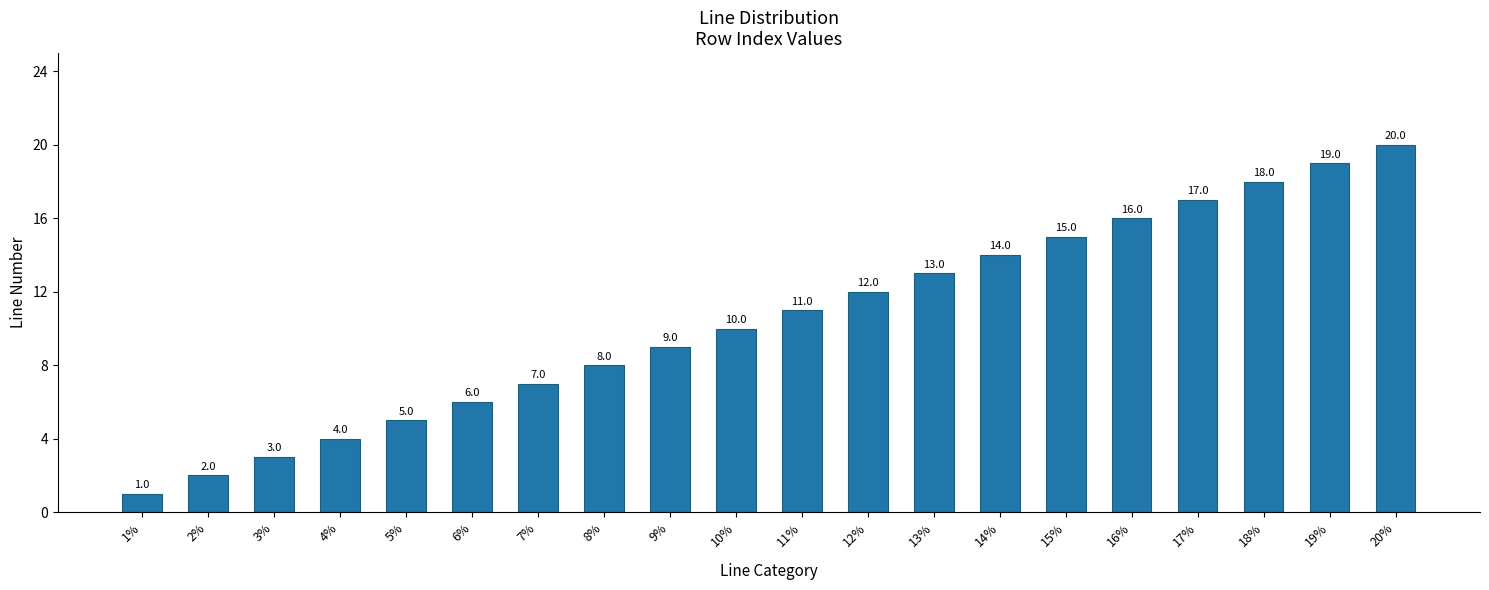

True or false: the data shows 13 at 13%.

True